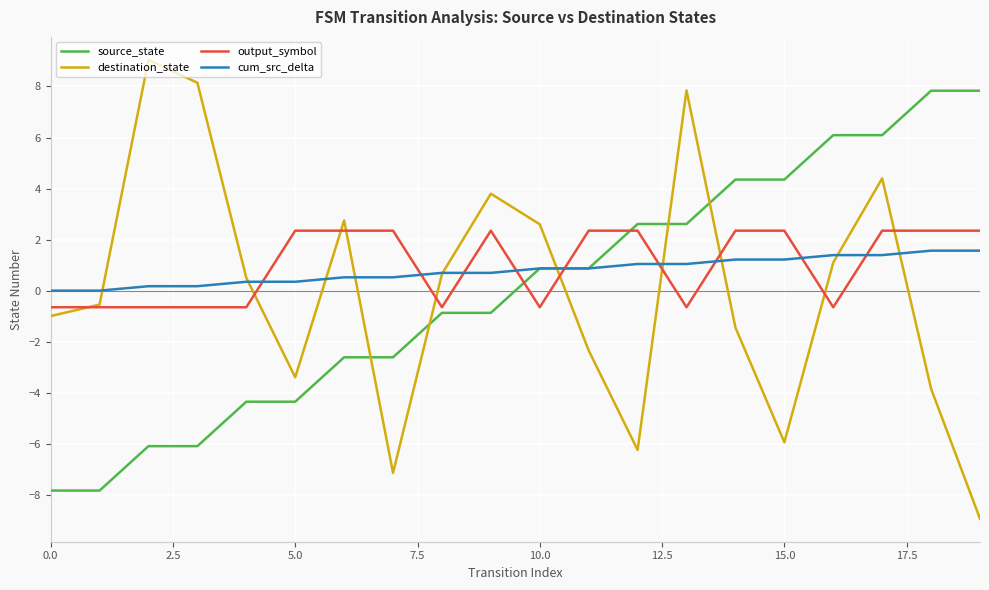

How many categories are shown in the chart?

20